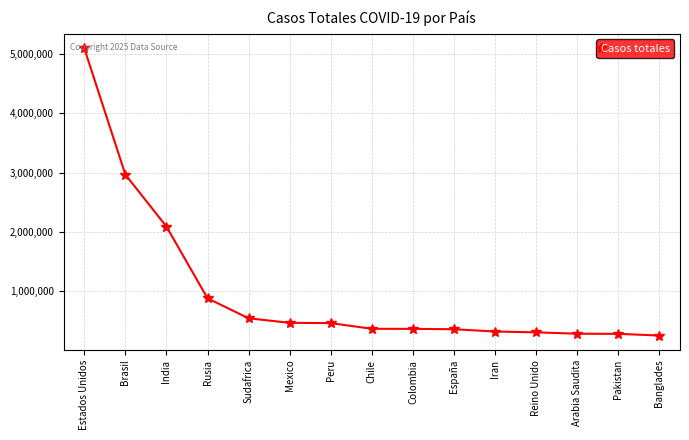

How many lines are shown in the chart?

1